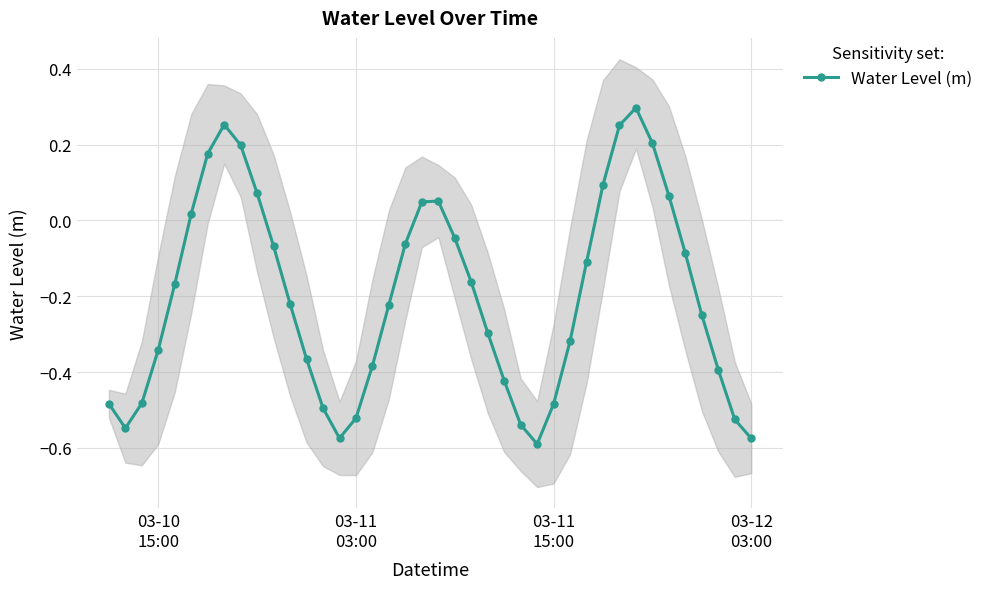

In Water Level (m), how many points are lower than both neighbors (excluding endpoints)?

3